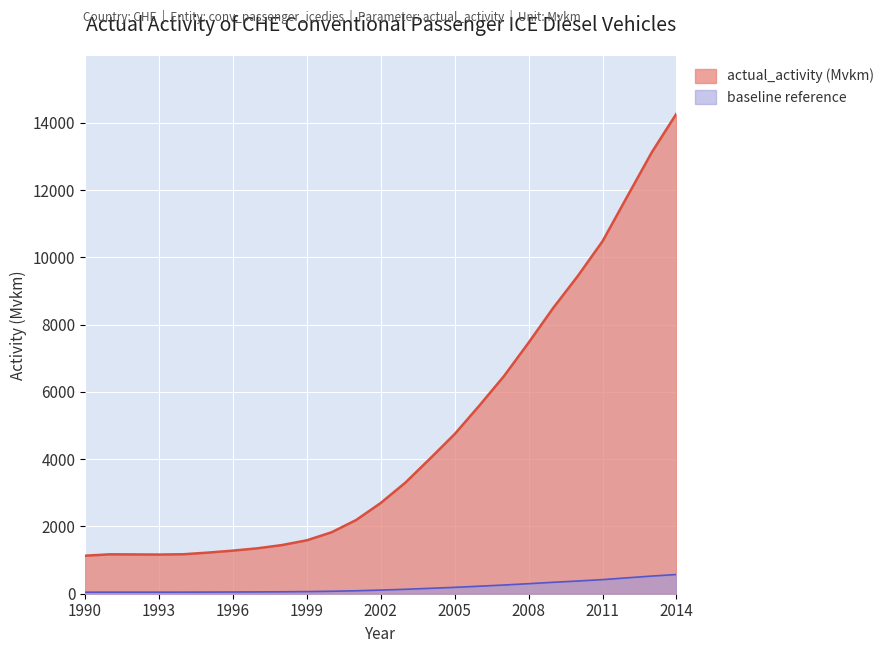

Is it true that the value at 2010 is 9450.1?

True